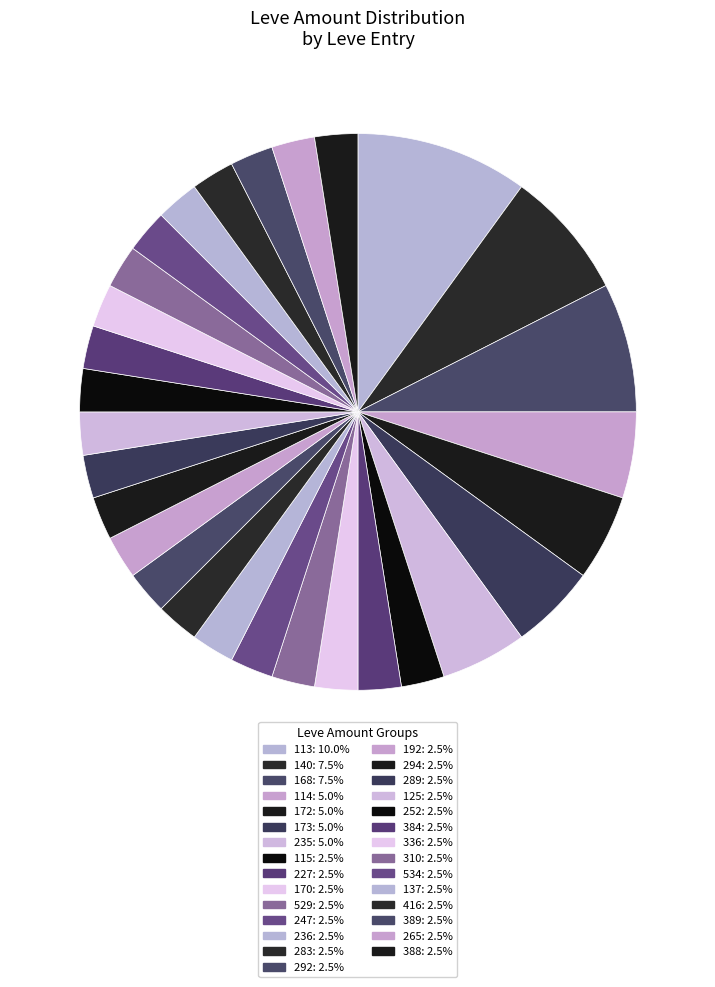

How many slices are in this pie chart?

29